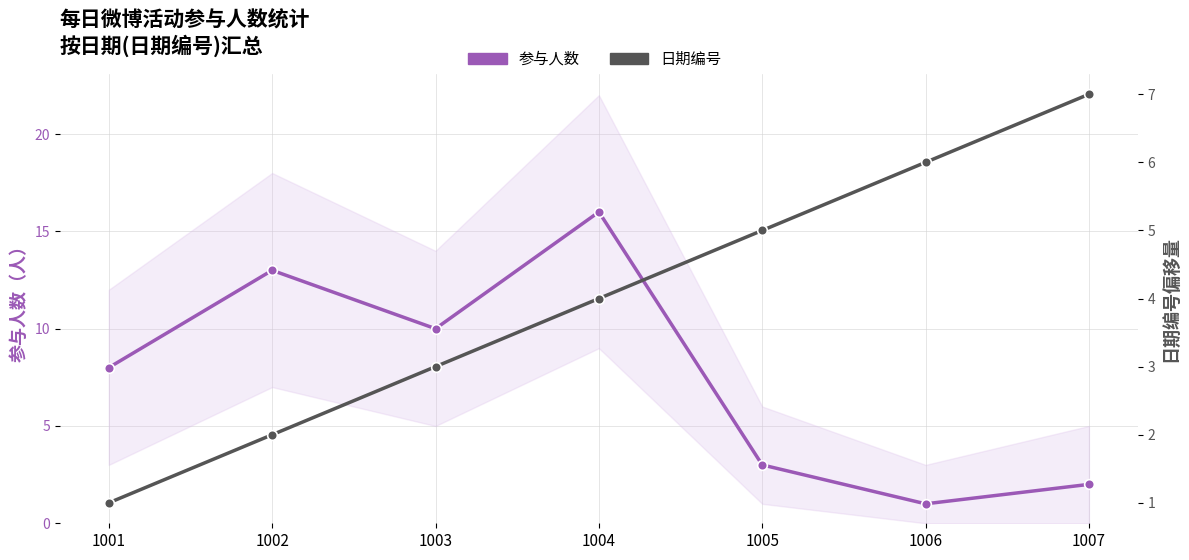

The value of 日期编号(偏移1000) at 1007 is 7. True or false?

True